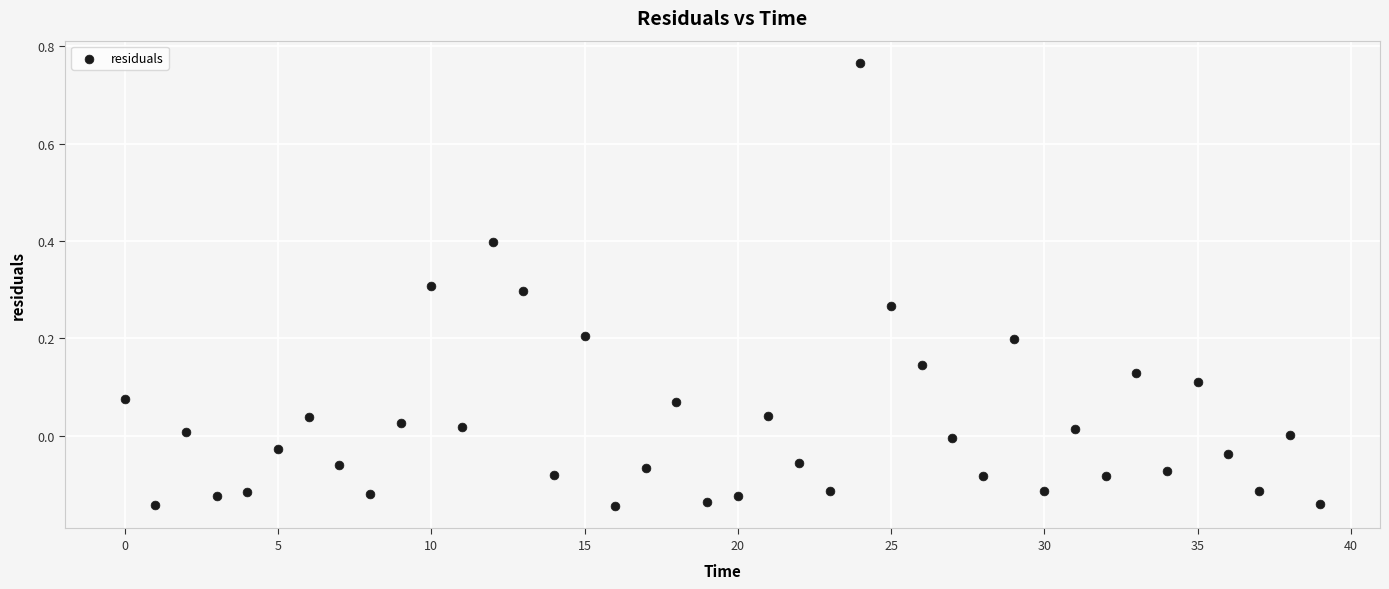

What is the range of Y values (max minus min)?

0.9